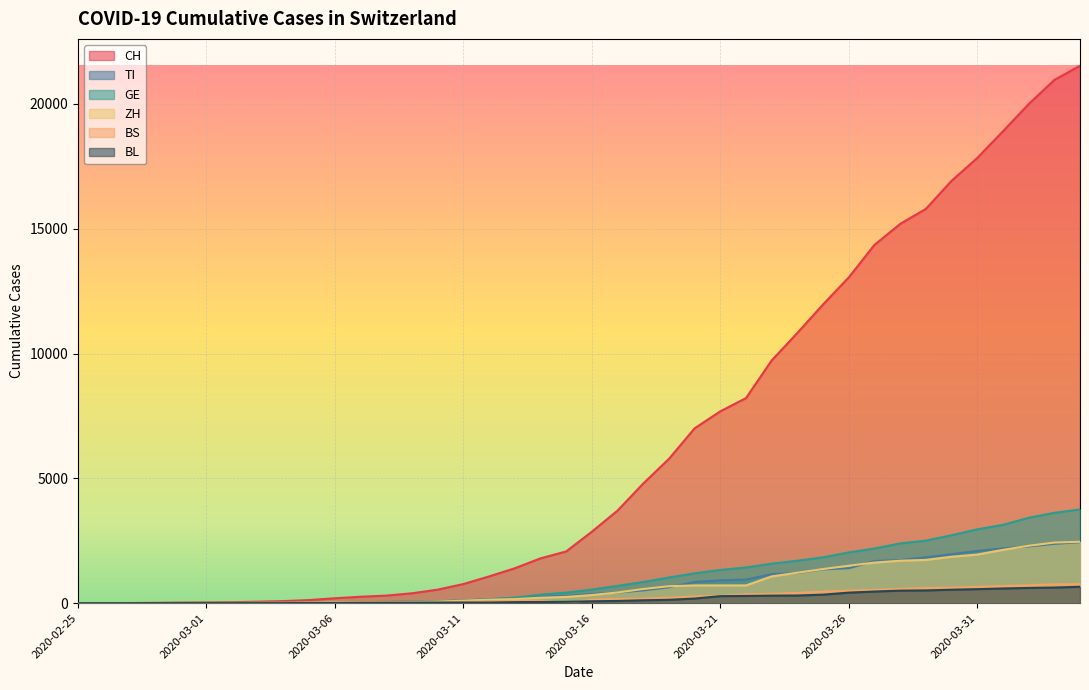

What is the maximum value for TI?

2442